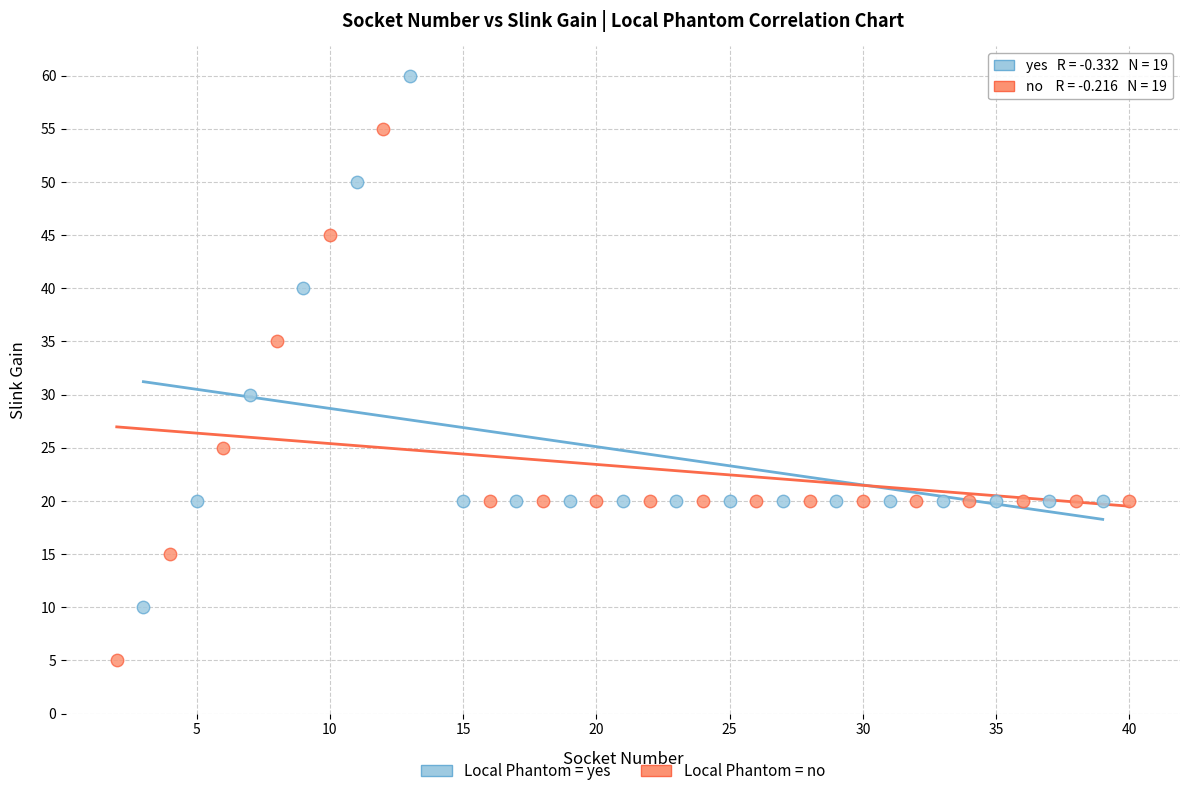

Which series reaches the maximum Y coordinate?

Local Phantom = yes